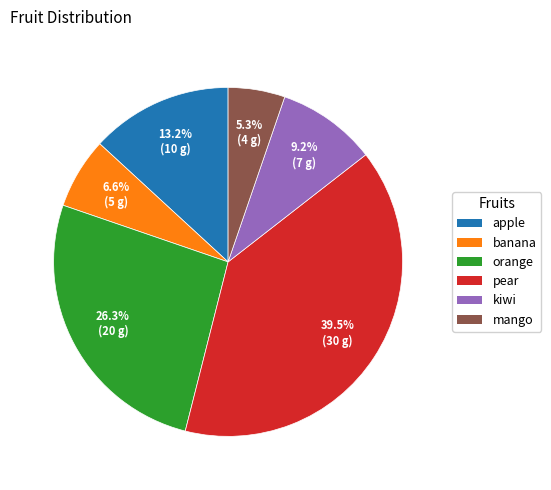

Which category has the smallest portion of the pie?

mango